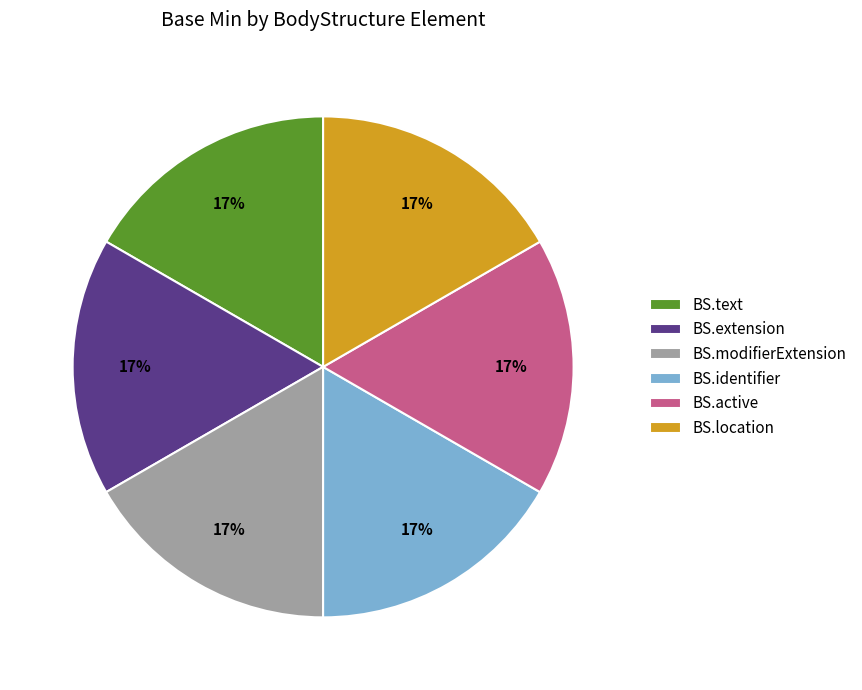

Do BS.text and BS.modifierExtension together represent more than half of the pie?

No